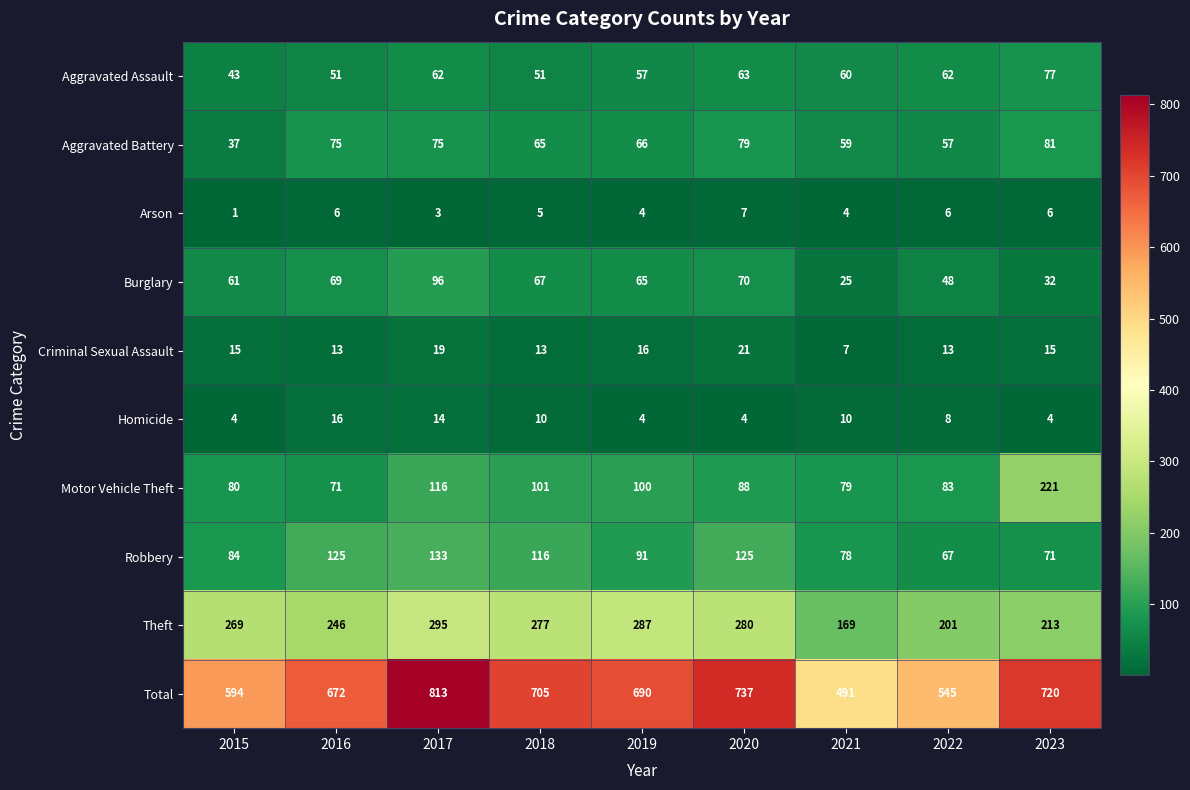

Which series has the widest spread of values?

Total